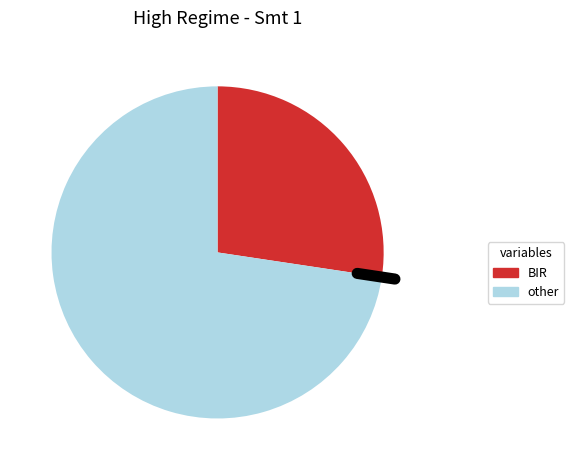

Which slice is the largest?

other